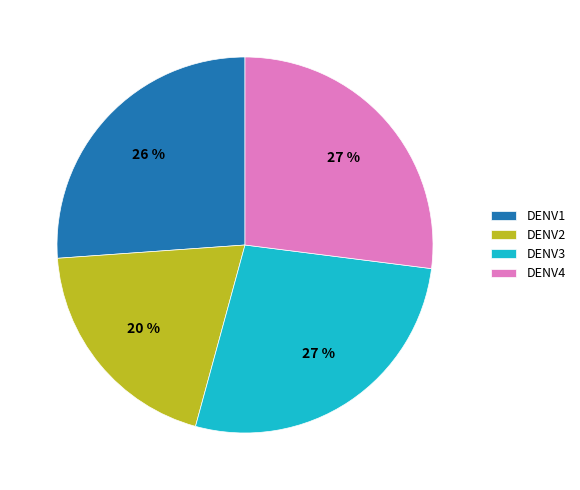

To the nearest percent, what is the difference between the DENV2 and DENV4 slice percentages?

7%